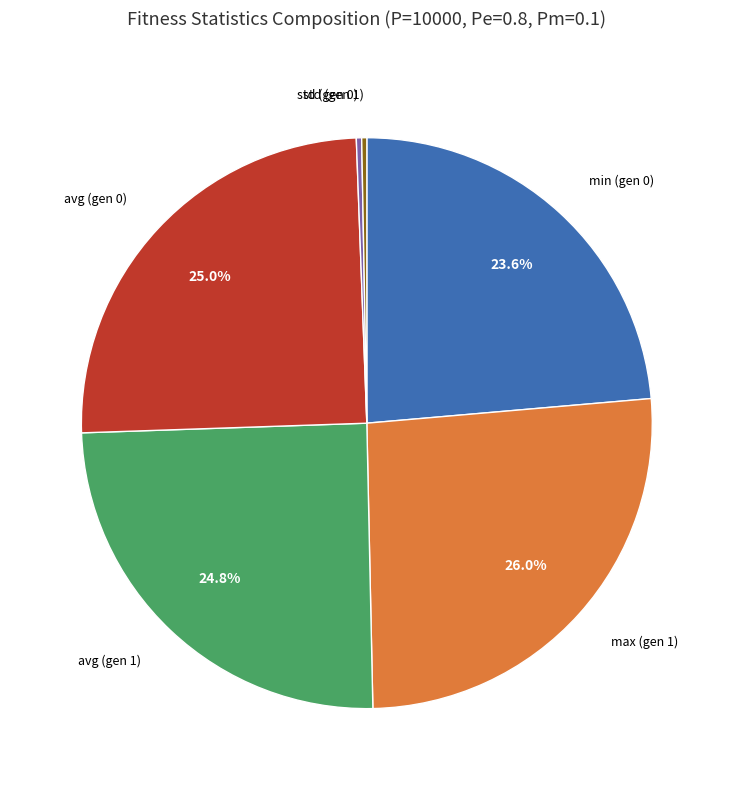

How many slices are in this pie chart?

6